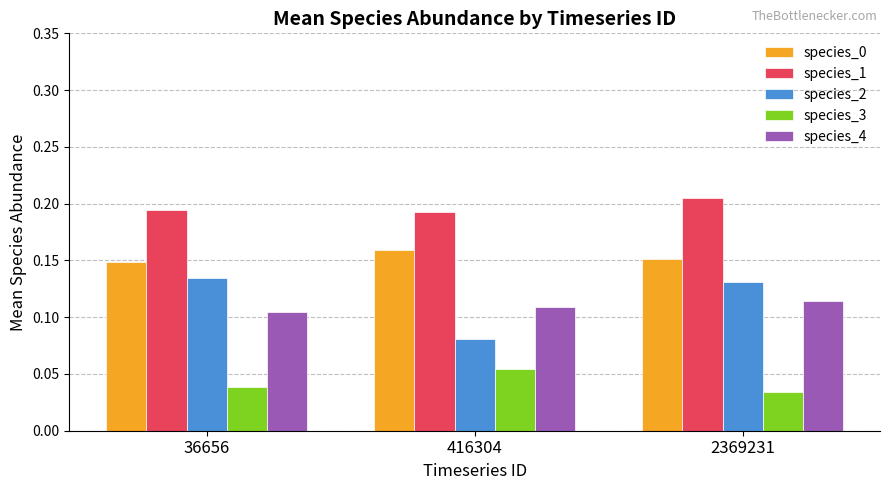

At how many categories does at least one series exceed 0?

3